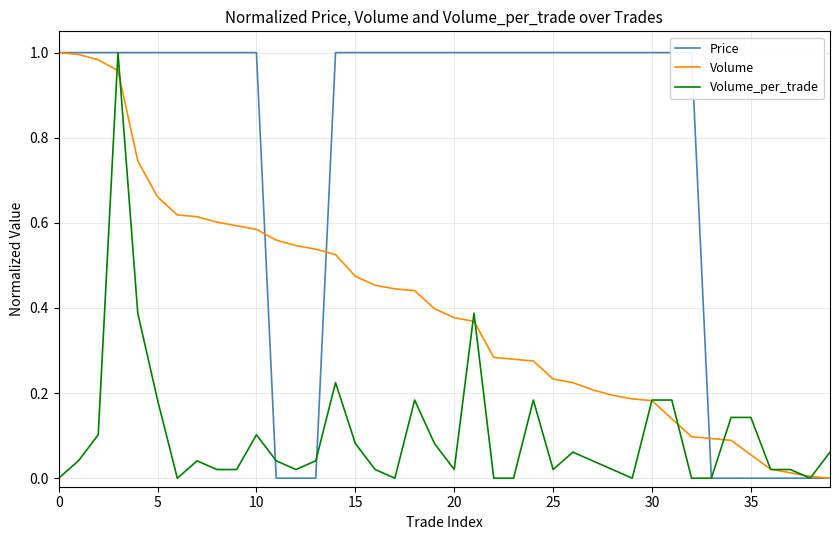

Does the chart display data point markers on the line(s)?

No